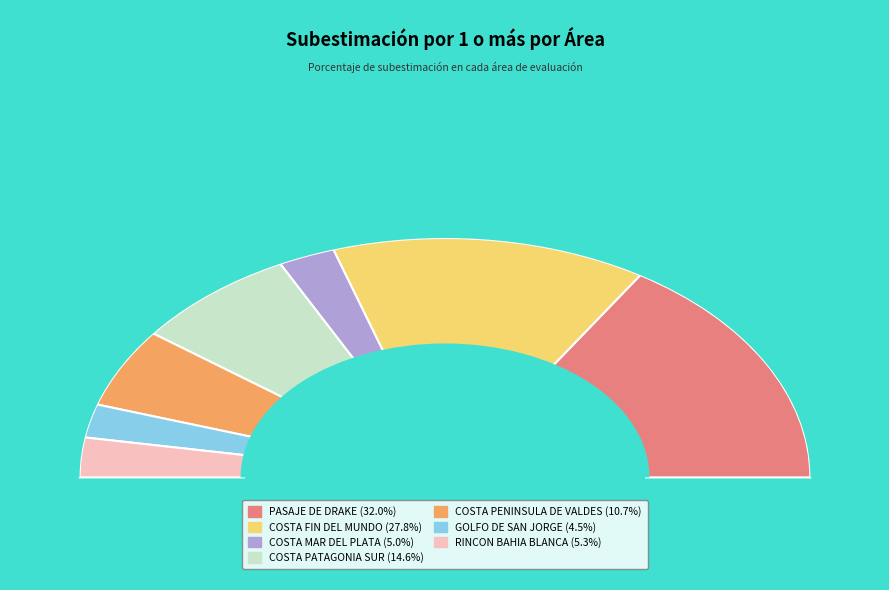

Count the number of slices in the pie.

7